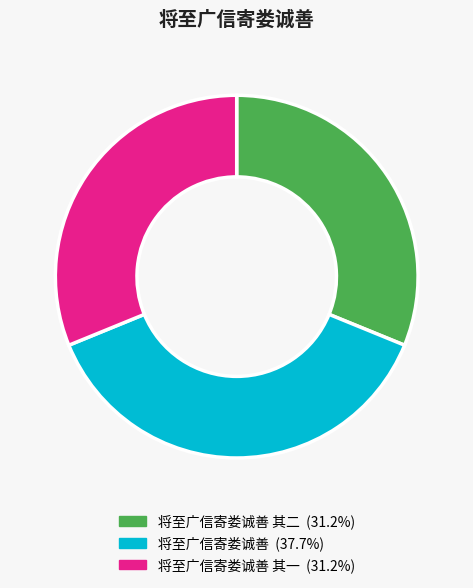

Is there any slice that represents more than half of the pie?

No